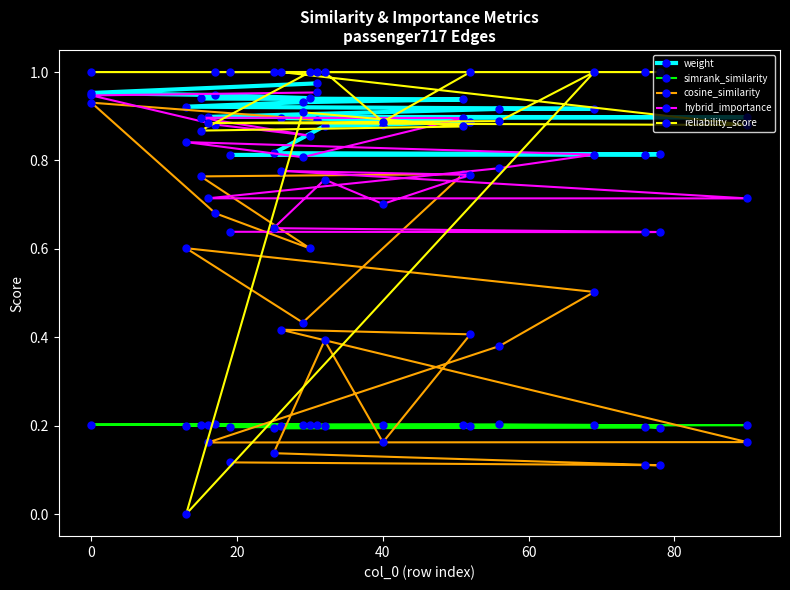

What is the difference between the second highest and second lowest values in the weight series?

0.1